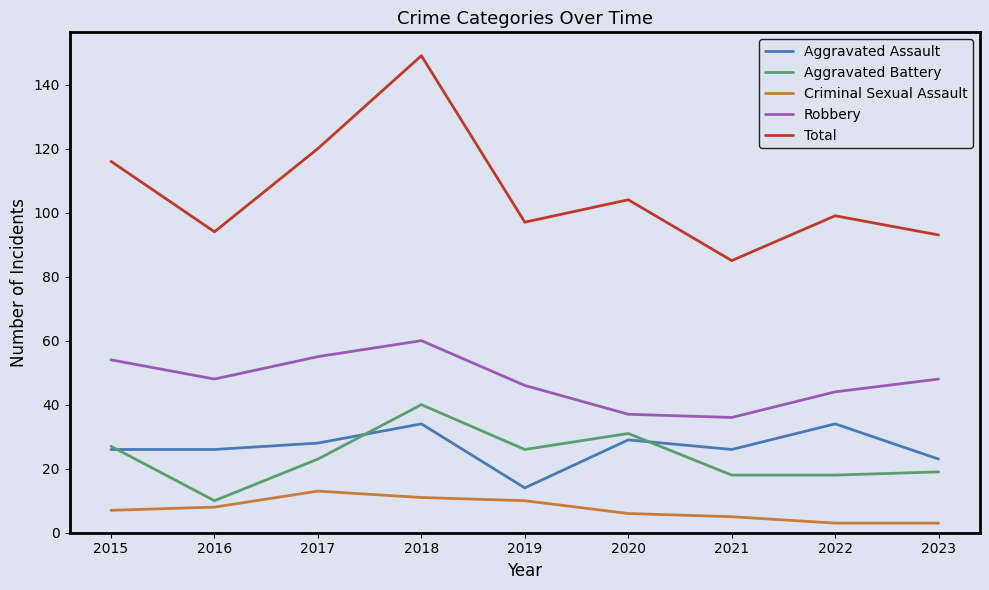

Reading left to right, what are all the values shown in this chart?

Aggravated Assault: 26	26	28	34	14	29	26	34	23
Aggravated Battery: 27	10	23	40	26	31	18	18	19
Criminal Sexual Assault: 7	8	13	11	10	6	5	3	3
Robbery: 54	48	55	60	46	37	36	44	48
Total: 116	94	120	149	97	104	85	99	93